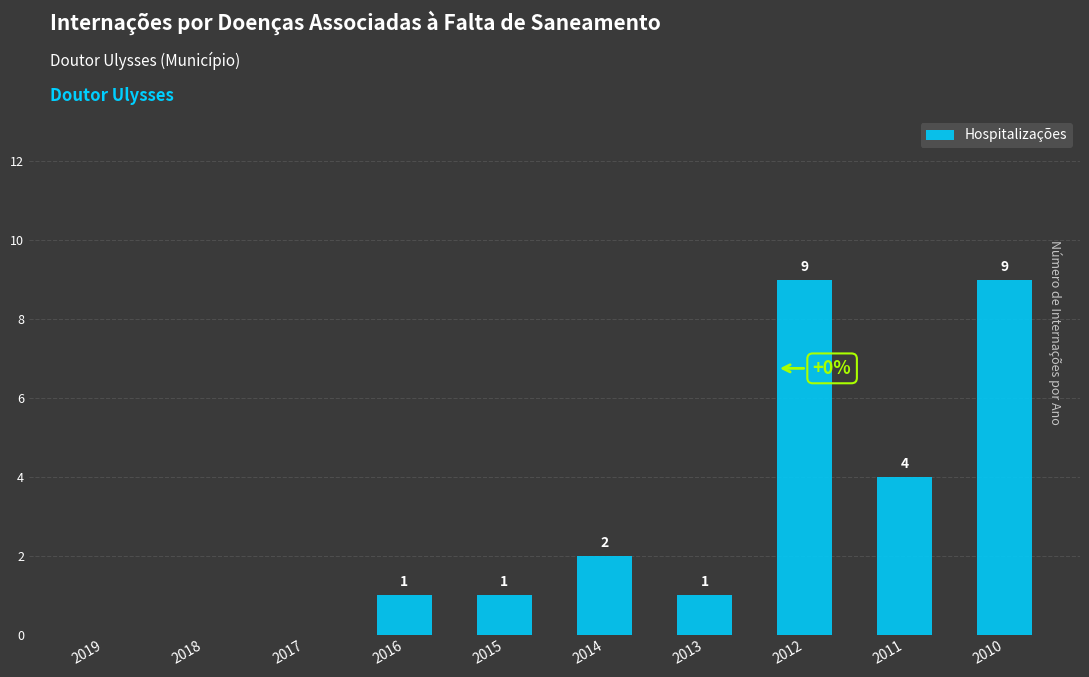

Count the values in the range 0 to 4.

8